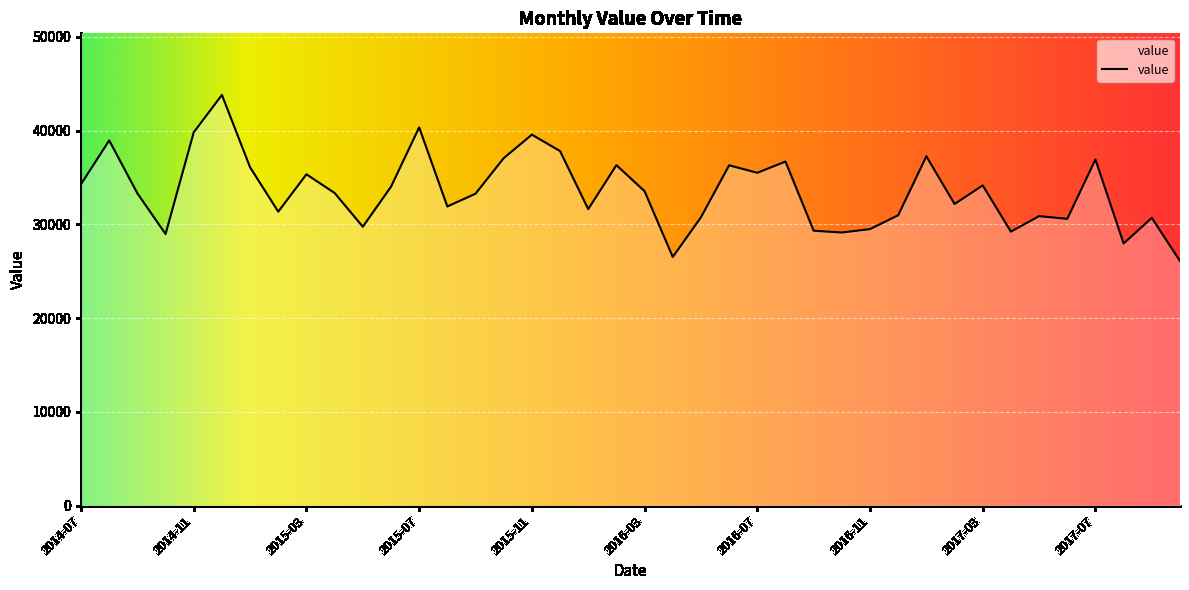

What is the minimum value shown in the chart?

26090